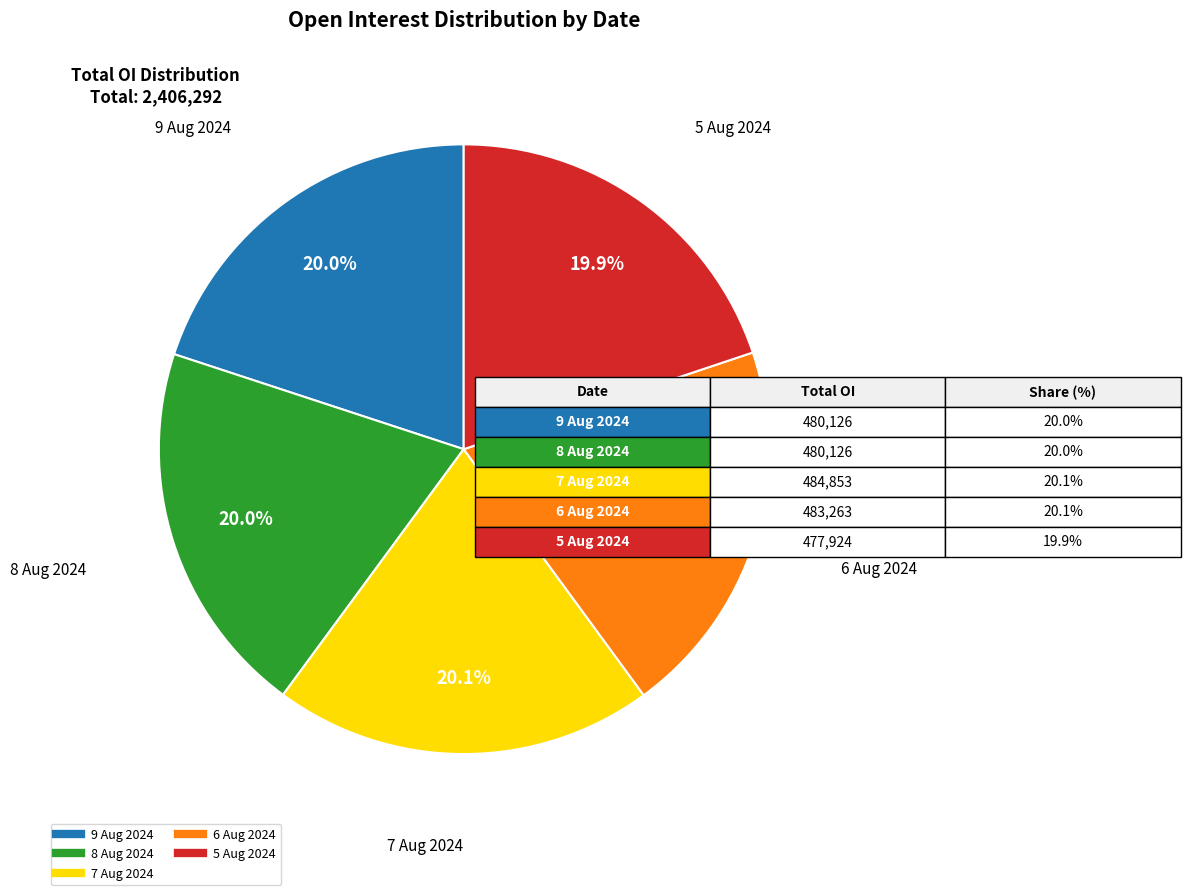

The 6 Aug 2024 slice represents 20% of the pie. True or false?

True